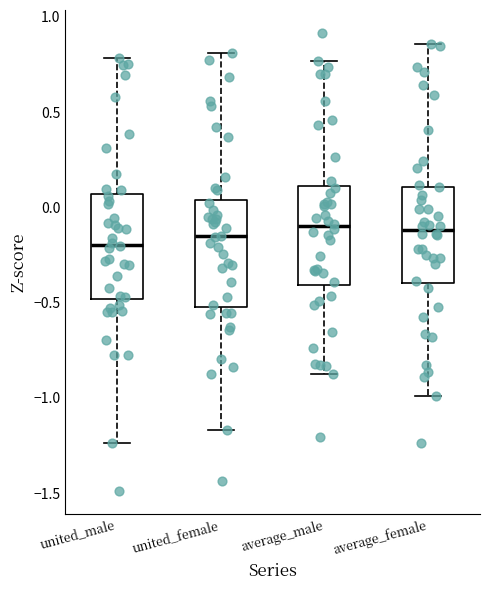

Reading left to right, read every box against the y-axis: the position of its median line, the range the box covers, and the ends of its whiskers. The values are not printed on the chart, so give them approximately, as read against the axis.

united_male: median -0.20, box -0.50 to 0.05, whiskers -1.25 to 0.80
united_female: median -0.15, box -0.50 to 0.05, whiskers -1.15 to 0.80
average_male: median -0.10, box -0.40 to 0.10, whiskers -0.90 to 0.75
average_female: median -0.10, box -0.40 to 0.10, whiskers -1.00 to 0.85